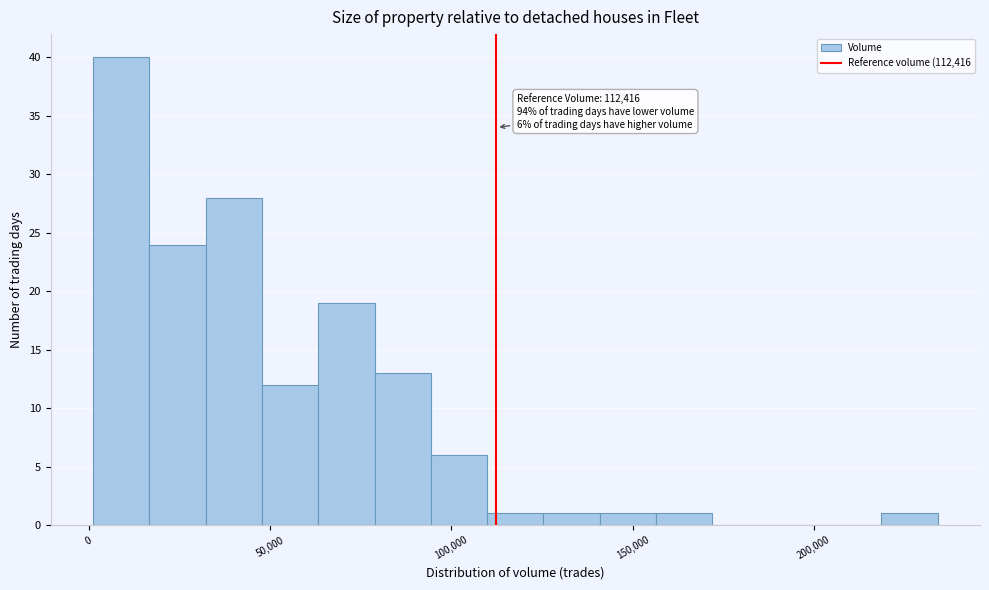

Around what value on the x-axis is the tallest bar? Give the approximate position of its centre, as read against the axis.

10000